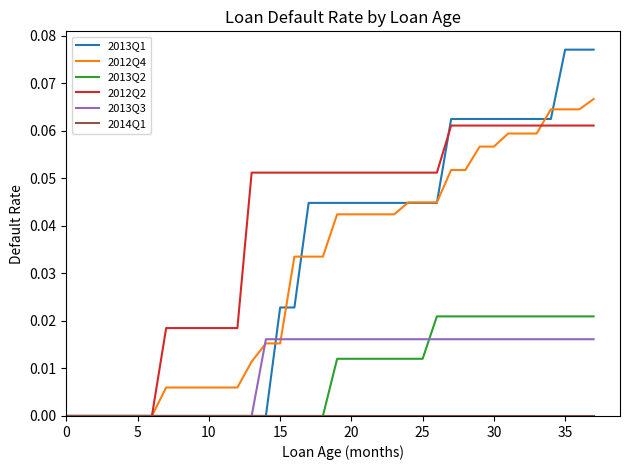

Which series has the largest total across all categories?

2012Q2